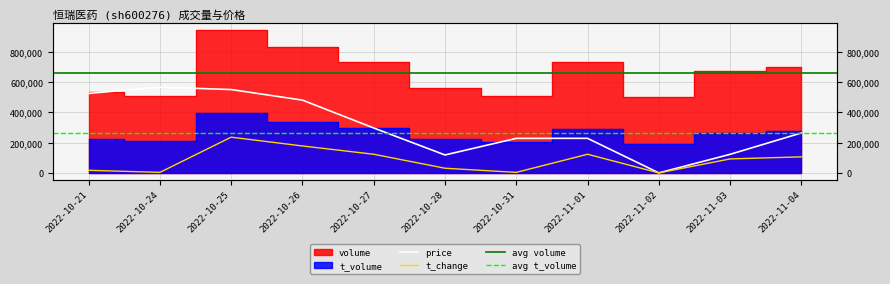

Rank the categories by price value from highest to lowest.

2022-10-24, 2022-10-25, 2022-10-21, 2022-10-26, 2022-10-27, 2022-11-04, 2022-10-31, 2022-11-01, 2022-11-03, 2022-10-28, 2022-11-02